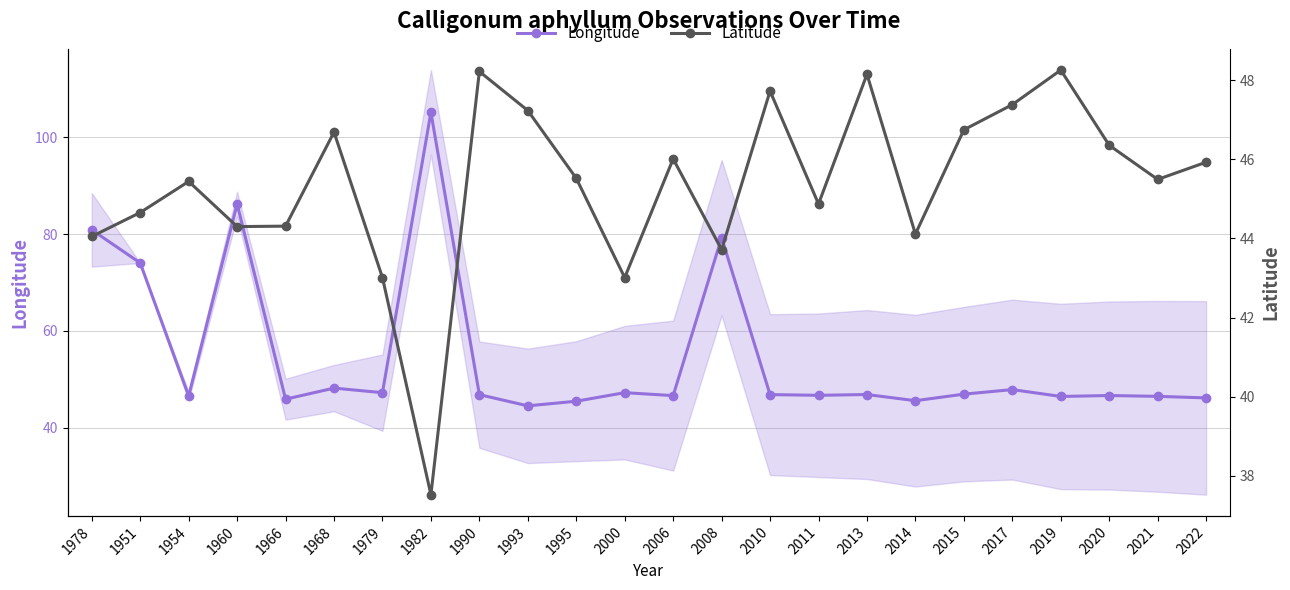

What is the difference between the maximum and minimum values in the Longitude series?

60.7